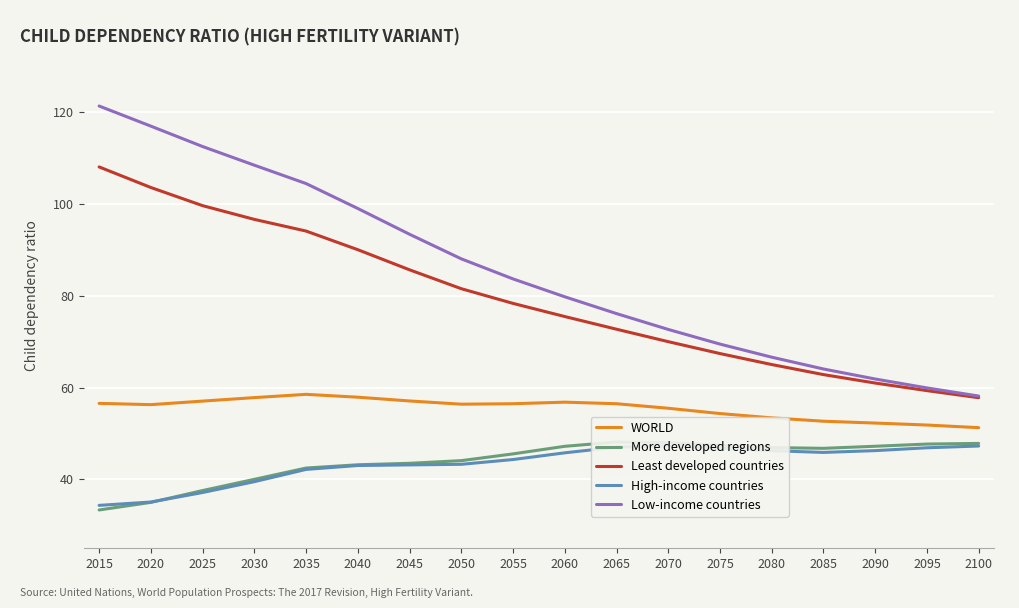

At which label does Least developed countries reach its minimum?

2100